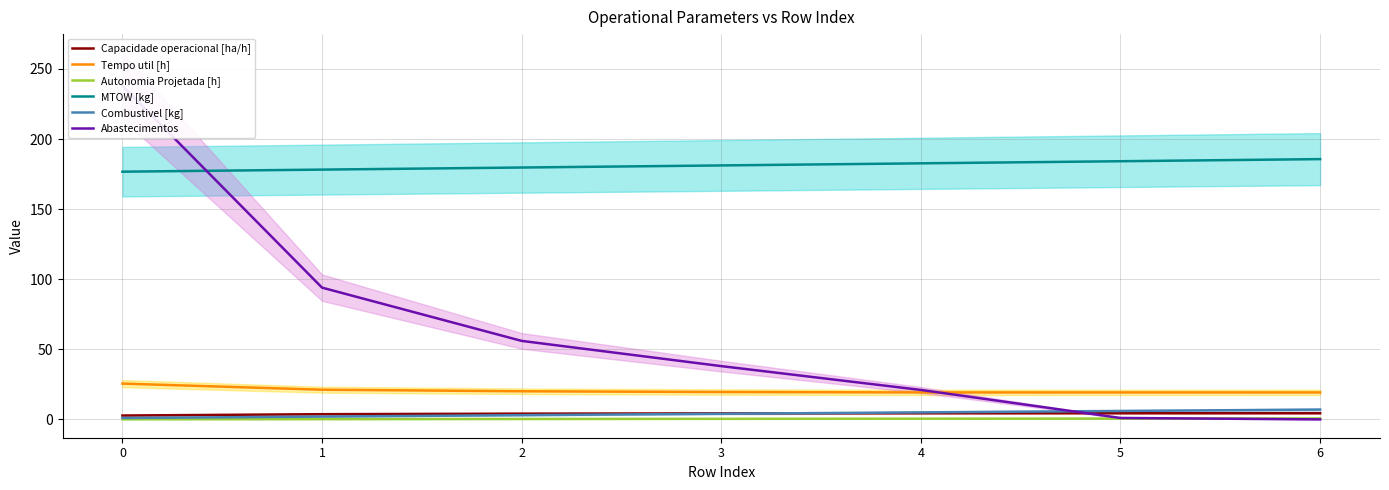

Is this an area chart (filled region under the line)?

No